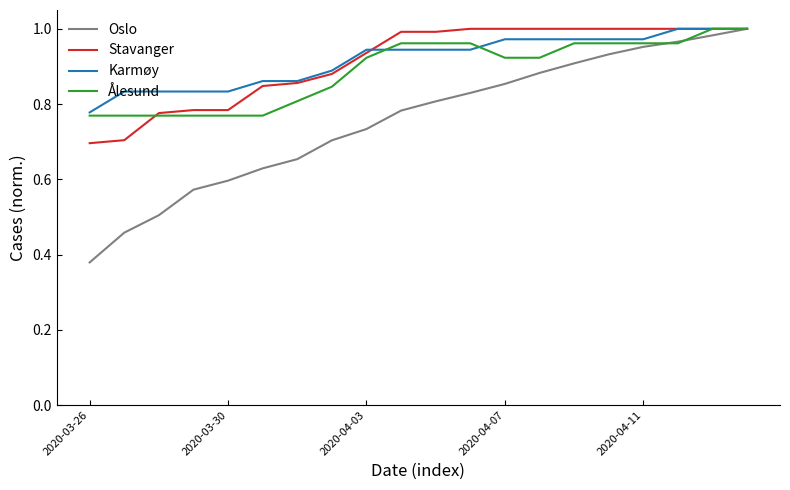

After their last crossing, which series has the higher values: Ålesund or Stavanger?

Stavanger